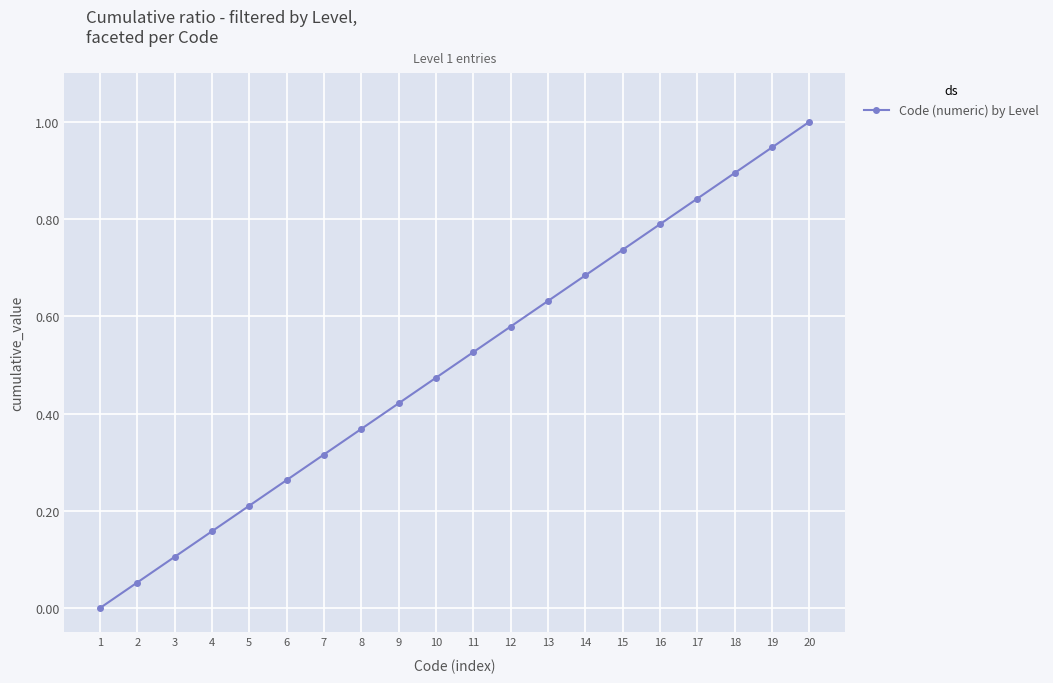

How many lines are shown in the chart?

1